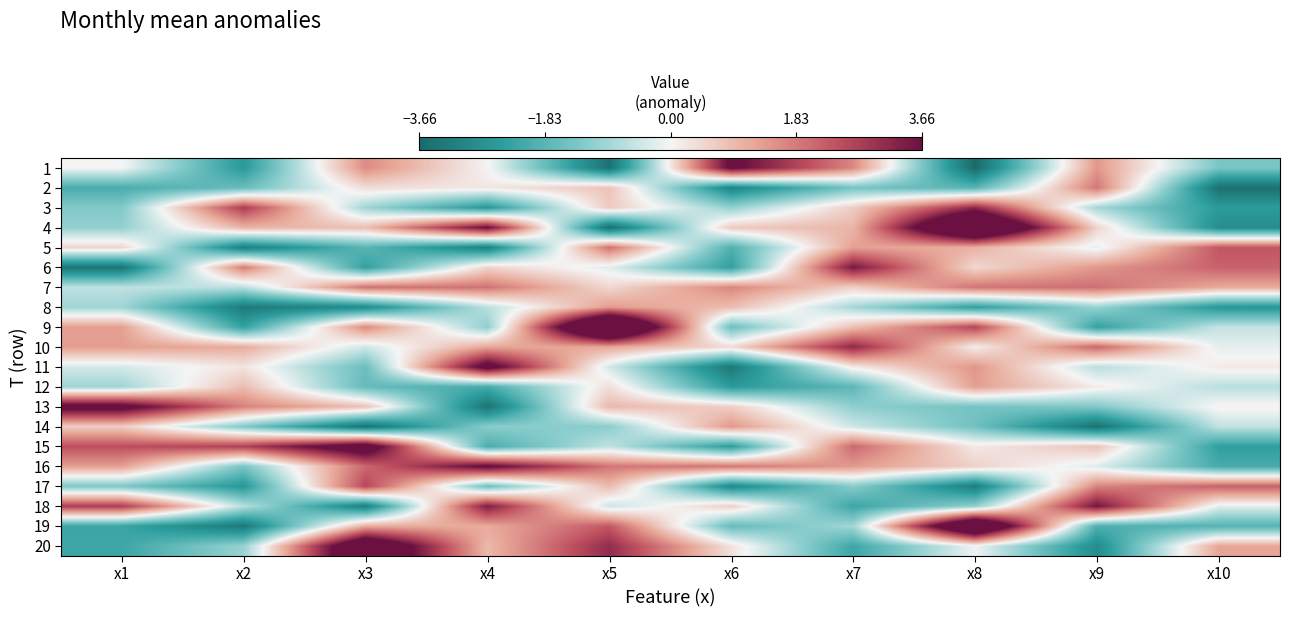

Between x7 and x2, which is larger?

x7